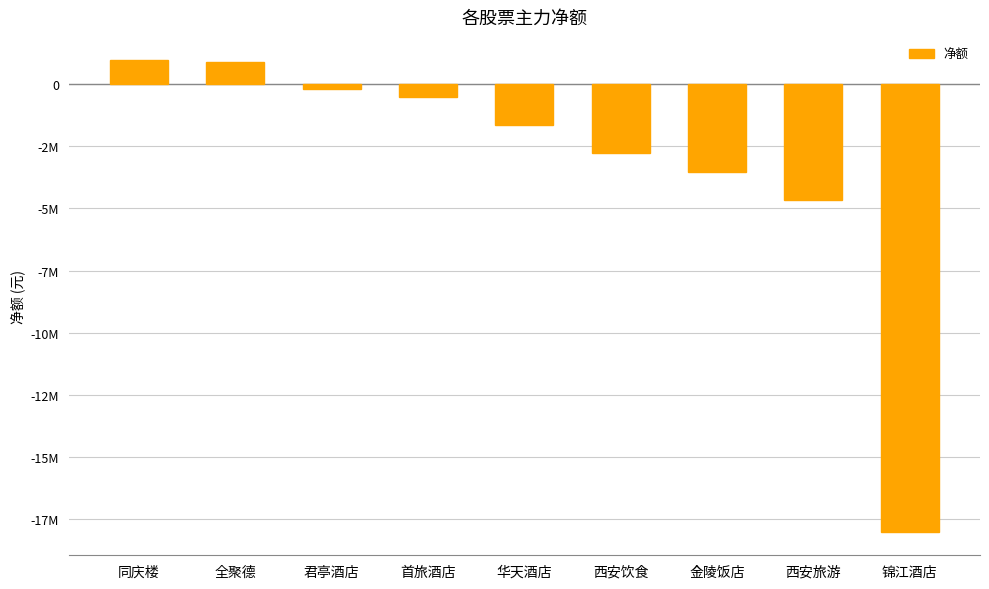

What is the approximate value at 锦江酒店?

-18004622